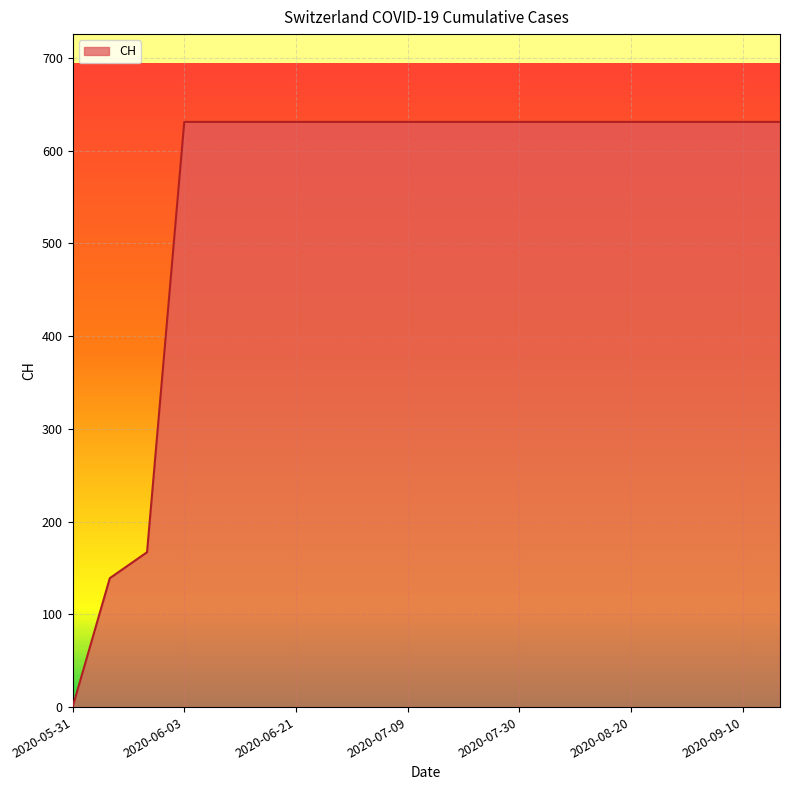

What is the difference between the maximum and minimum values?

631